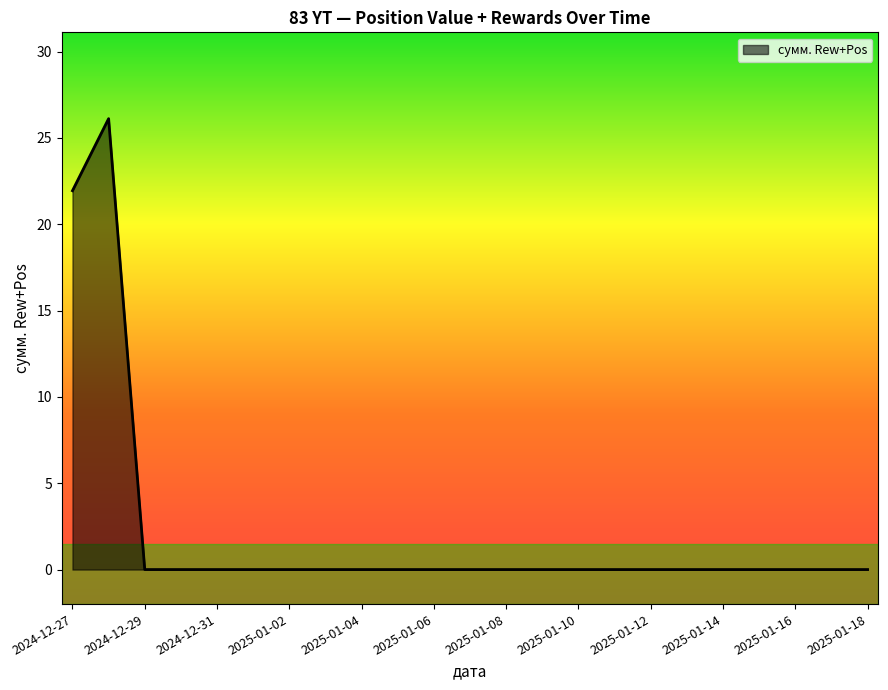

What is the difference between the maximum and minimum values?

26.1